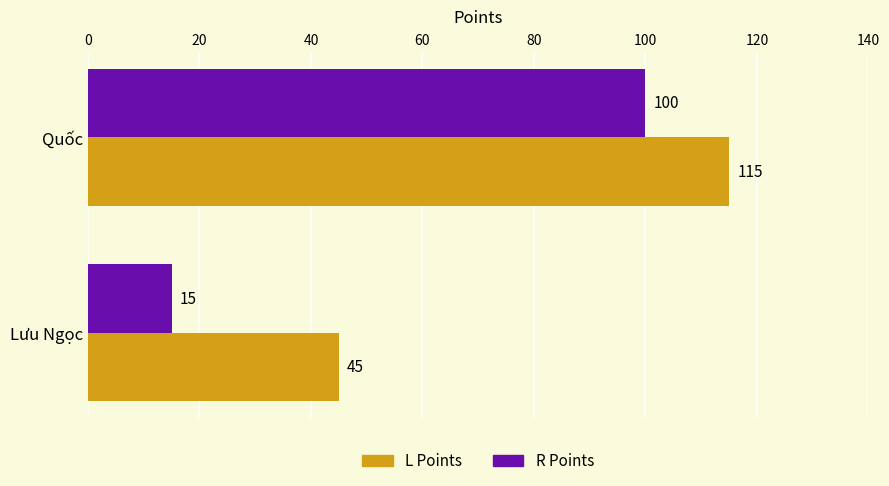

List the labels in order of L Points value, smallest first.

Lưu Ngọc, Quốc